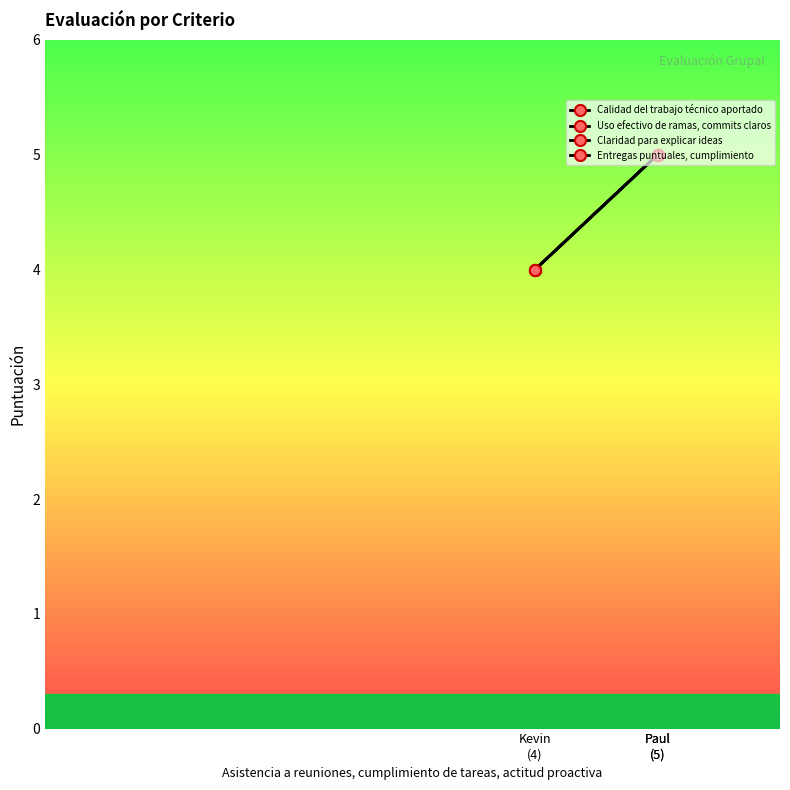

Between Paul
(5) and Paul
(5), which series saw the biggest shift?

Calidad del trabajo técnico aportado